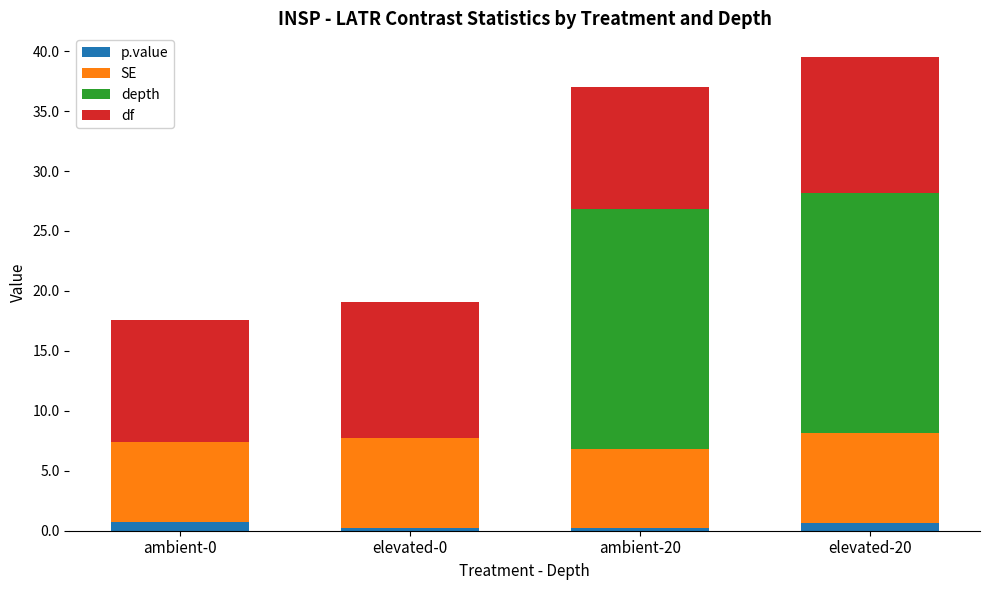

What is the label of the 1st bar from the right?

elevated-20